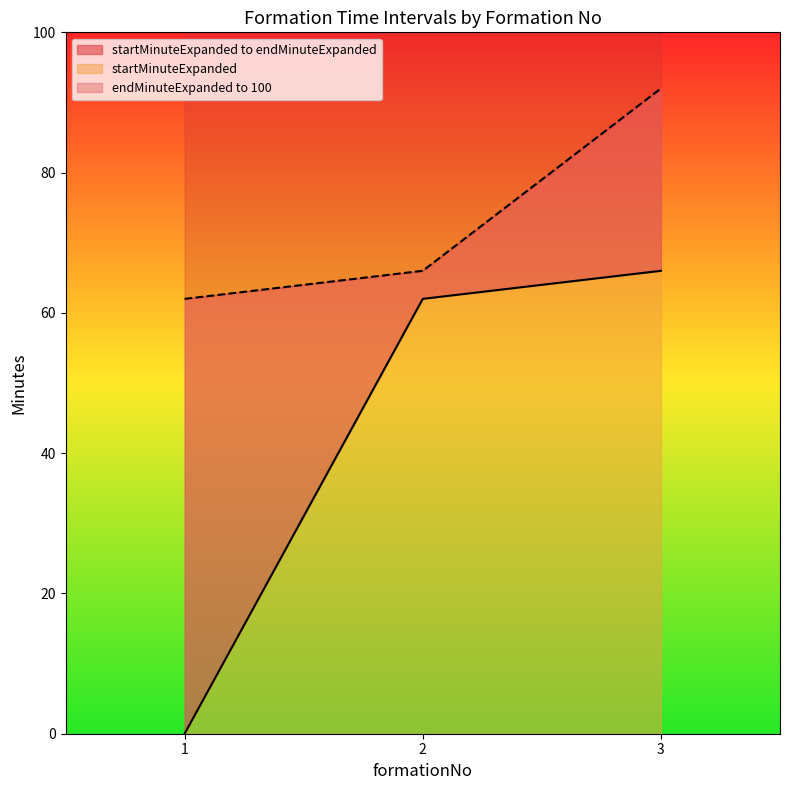

Is the value of endMinuteExpanded at 3 greater than the value of startMinuteExpanded at 3?

Yes